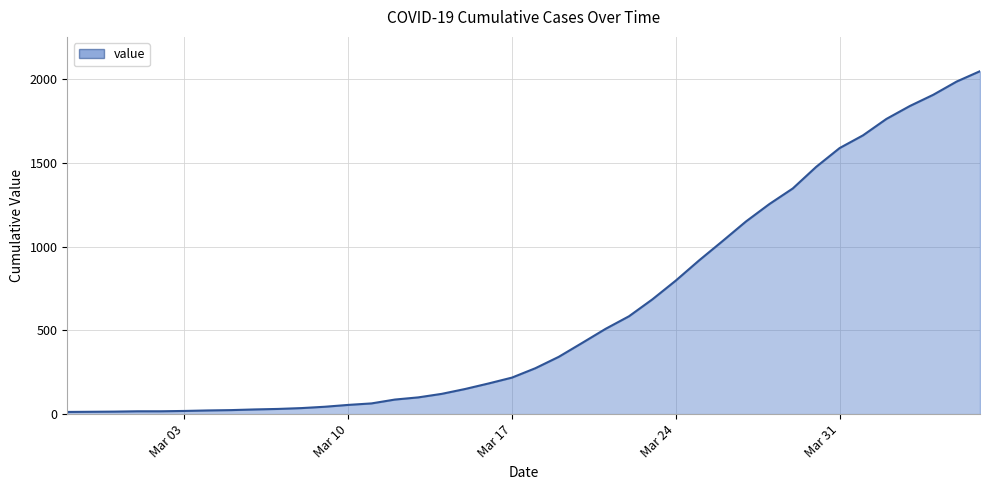

What is the greatest value displayed?

2047